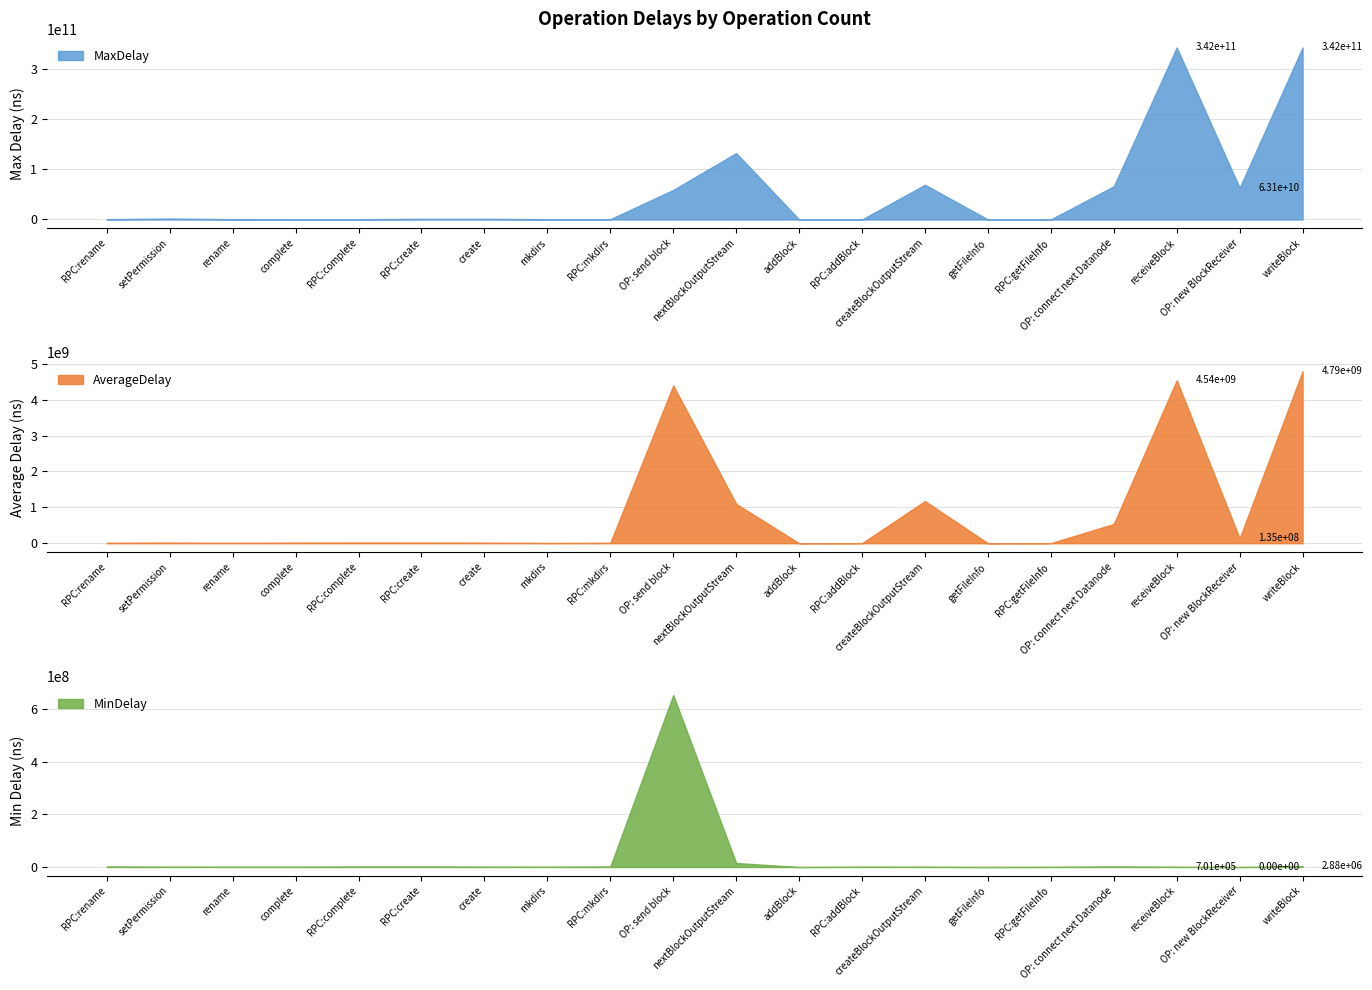

List the series in order of their peak value, lowest first.

MinDelay, AverageDelay, MaxDelay